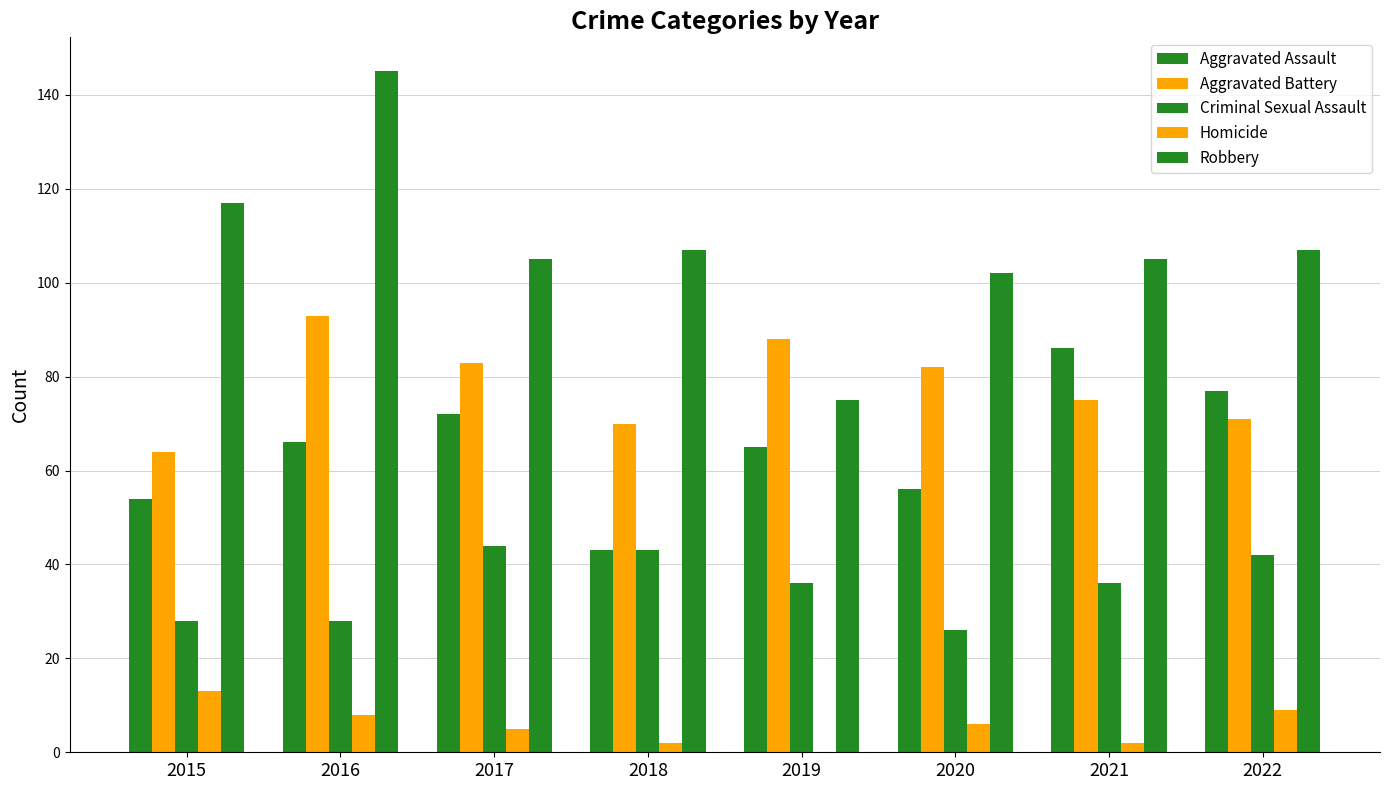

What is the total value across all series at 2016?

340